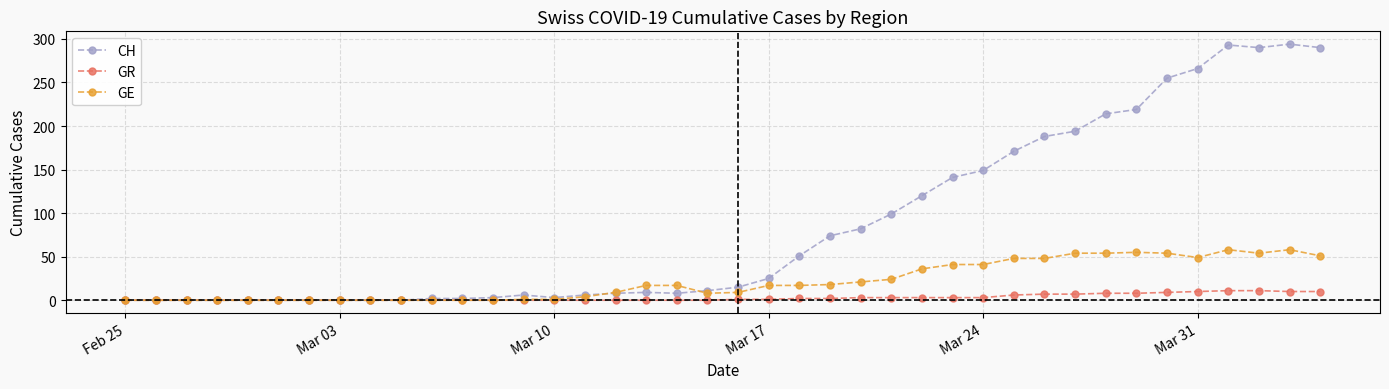

Which series has the widest spread of values?

CH